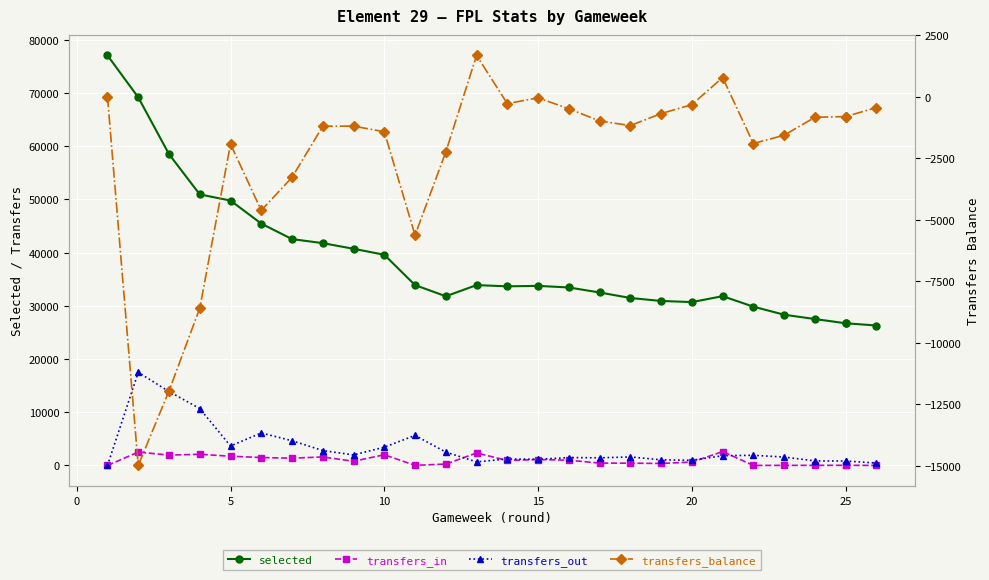

What is the value of the transfers_balance point at the 12th from the left?

-2247